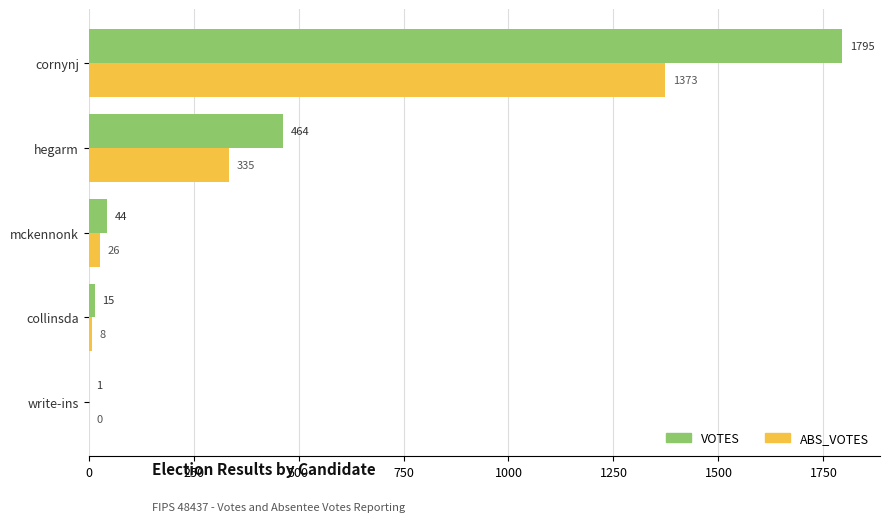

Where is ABS_VOTES nearest to the value 686?

hegarm